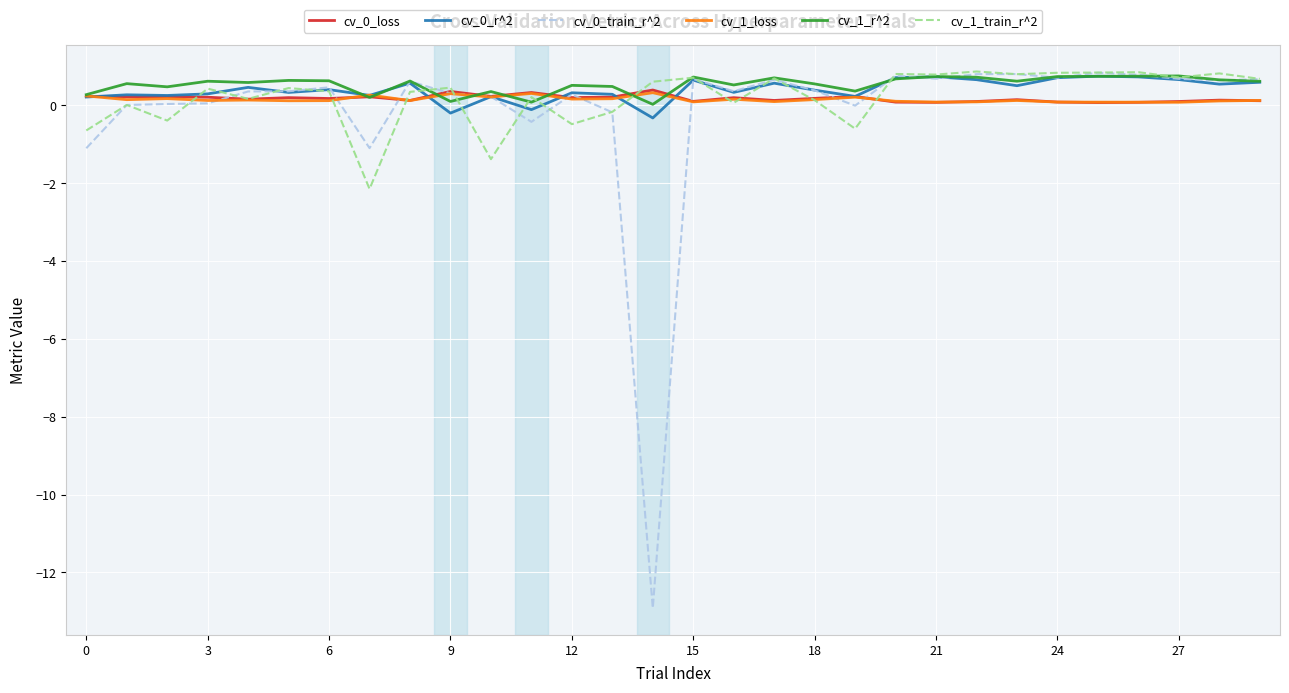

What is the maximum value shown in the chart?

0.9